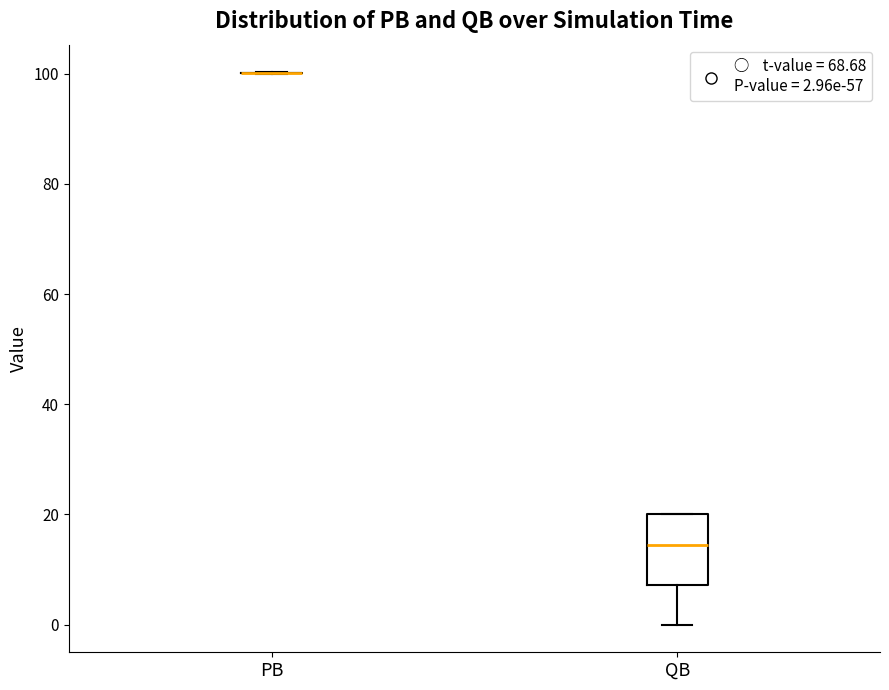

Reading left to right, read every box against the y-axis: the position of its median line, the range the box covers, and the ends of its whiskers. The values are not printed on the chart, so give them approximately, as read against the axis.

PB: box collapsed to a line at 100, whiskers 100 to 100
QB: median 14, box 8 to 20, whiskers 0 to 20